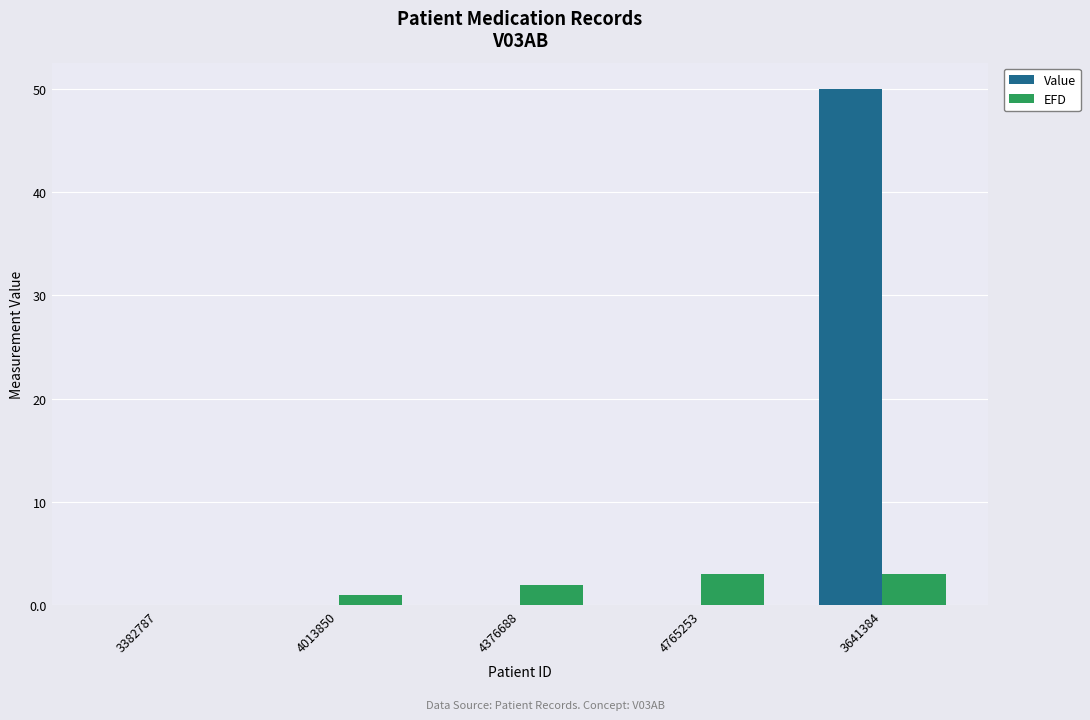

What is the sum of all Value values?

50.0